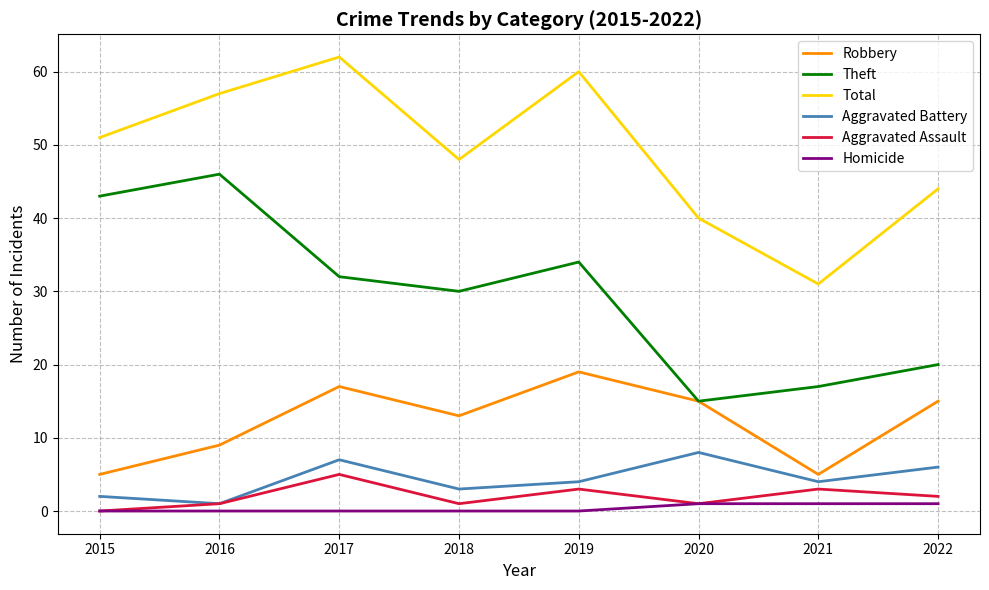

Rank the series by their maximum value, from highest to lowest.

Total, Theft, Robbery, Aggravated Battery, Aggravated Assault, Homicide